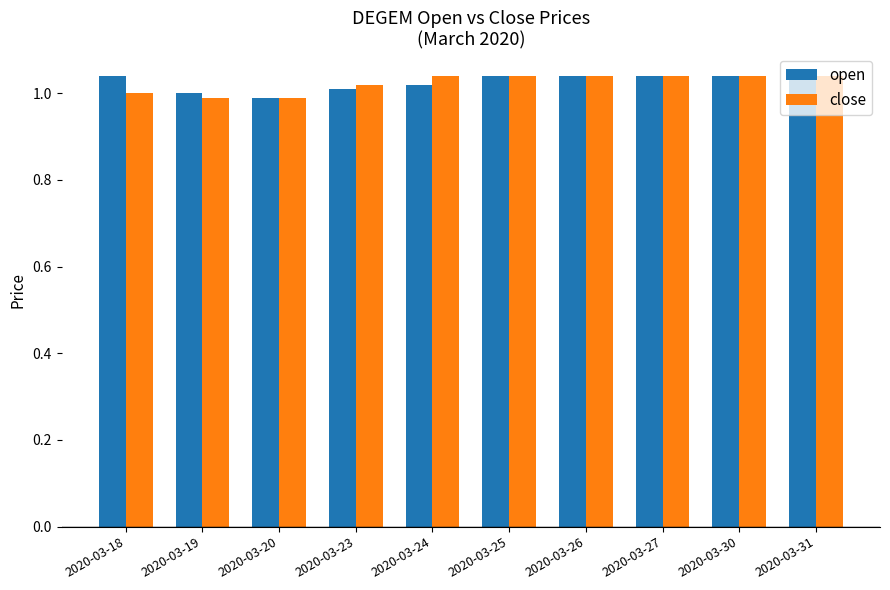

What is the total value across all series at 2020-03-23?

2.0